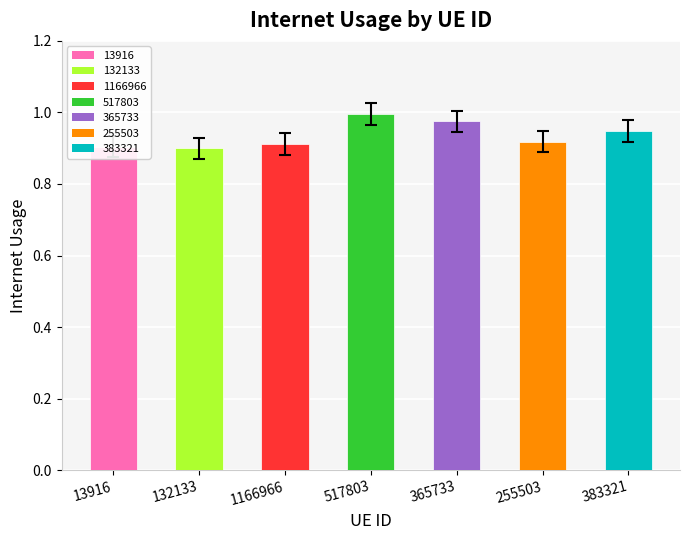

Between 1166966 and 365733, which is larger?

365733